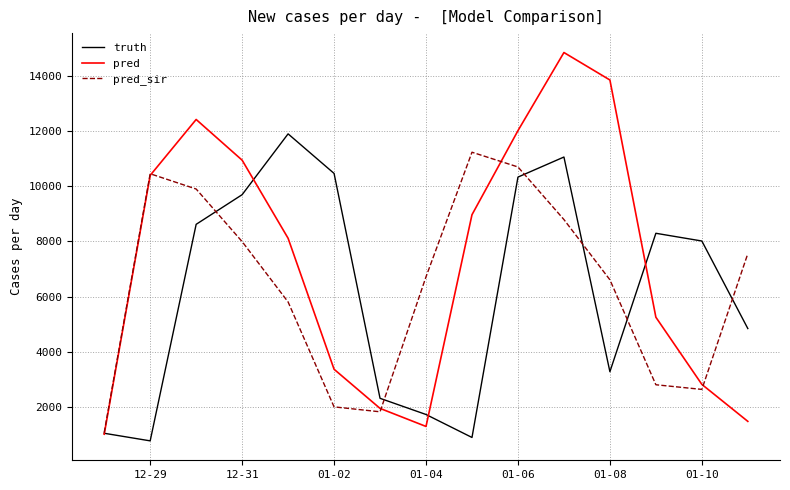

What is the minimum value for truth?

778.0